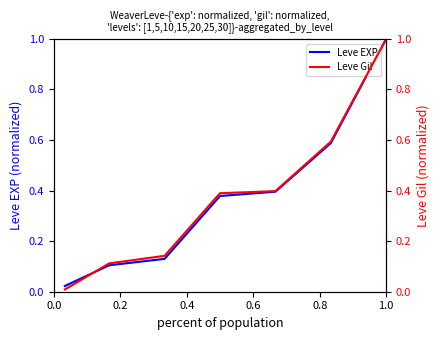

What is the highest value of the Leve EXP series?

1.0